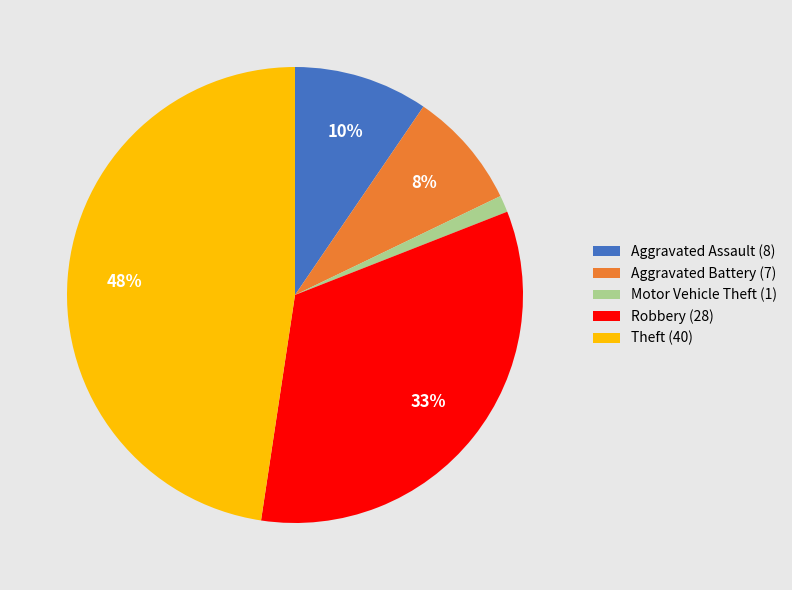

To the nearest percent, what is the combined percentage of Theft (40) and Robbery (28)?

81%